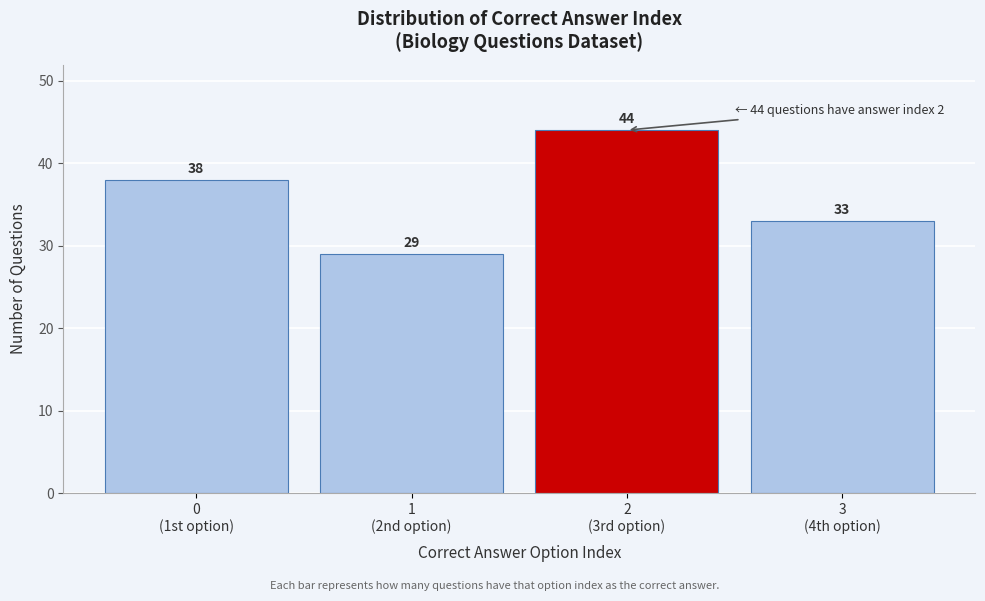

Reading right to left, list all the values displayed in this chart.

33	44	29	38